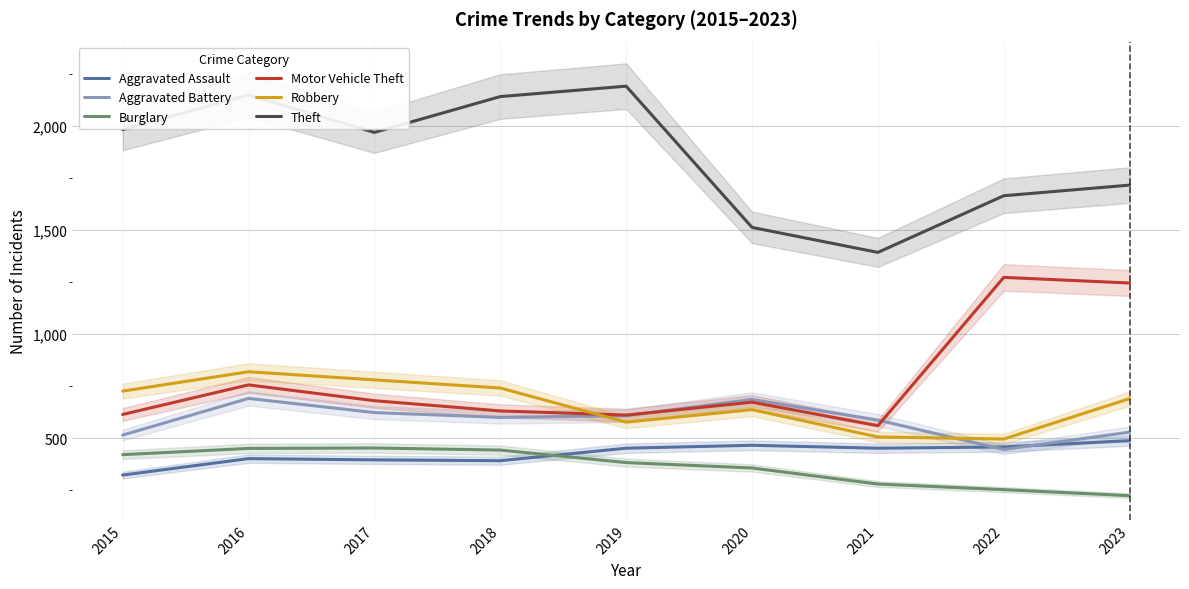

Reading right to left, what are all the values shown in this chart?

Aggravated Assault: 488	458	452	466	452	392	396	402	323
Aggravated Battery: 529	446	587	686	608	600	623	691	515
Burglary: 224	253	280	357	383	443	453	451	421
Motor Vehicle Theft: 1245	1272	560	673	611	631	680	756	614
Robbery: 690	496	506	637	577	741	780	819	726
Theft: 1715	1664	1392	1512	2190	2140	1968	2148	1981